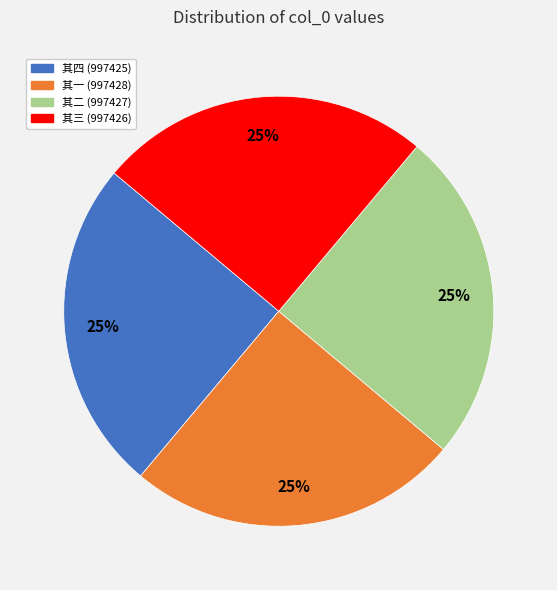

Is there a majority slice in this chart?

No